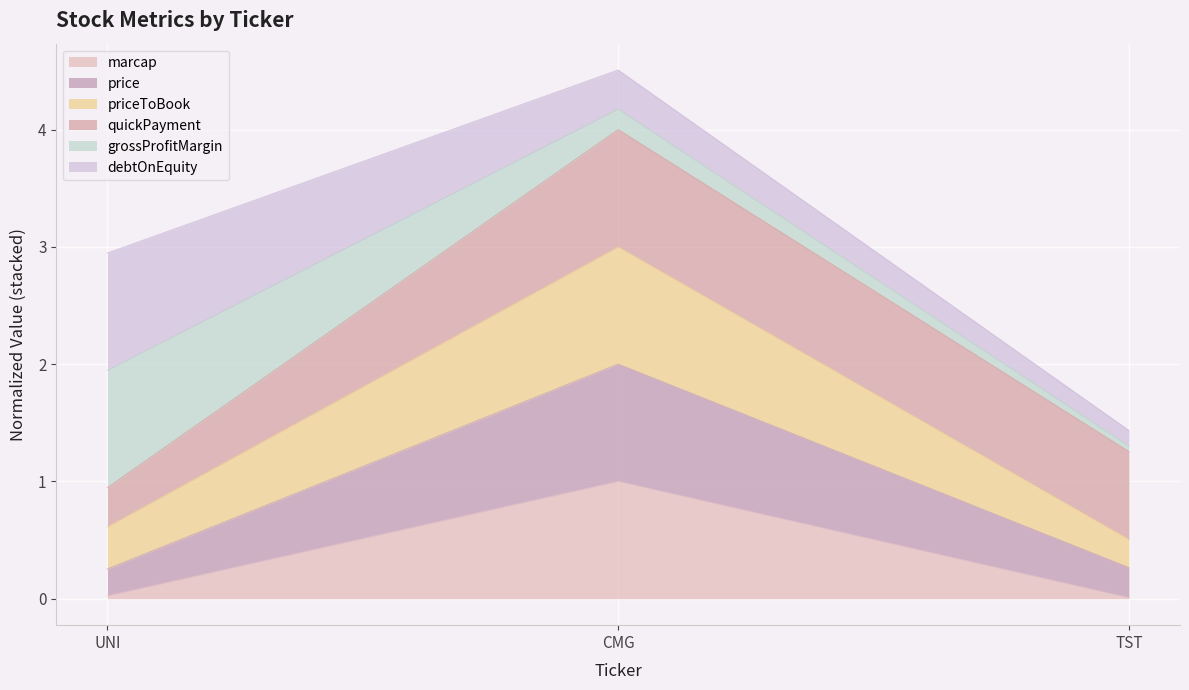

At which category is the sum across all series the highest?

CMG